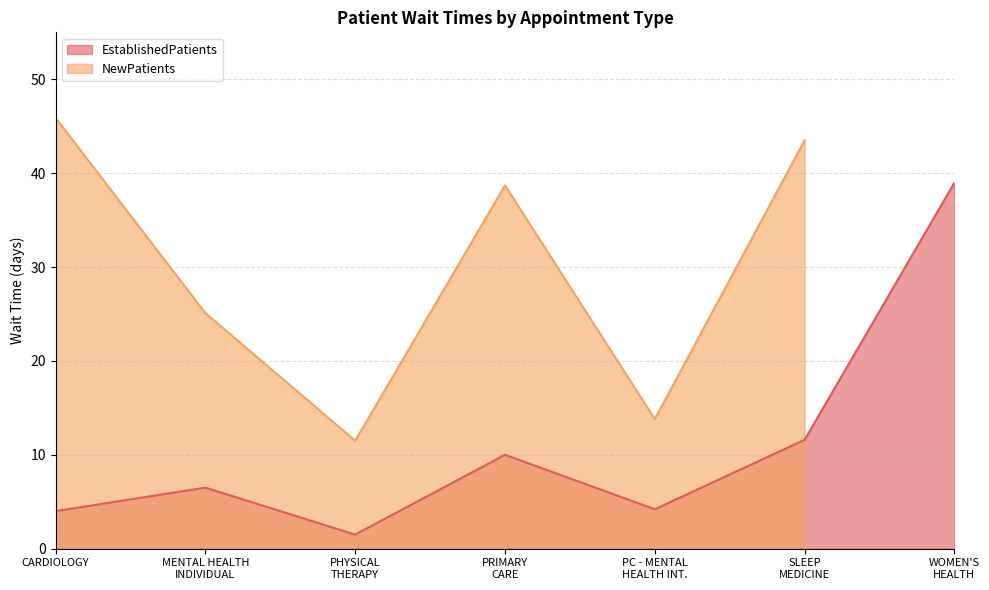

At which category does the data reach its first local peak?

MENTAL HEALTH INDIVIDUAL